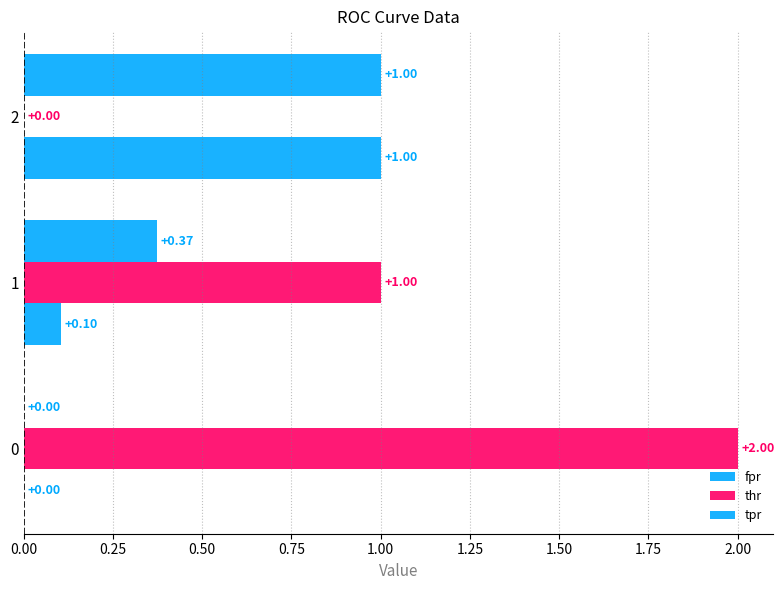

How many values in the fpr series exceed 0?

2